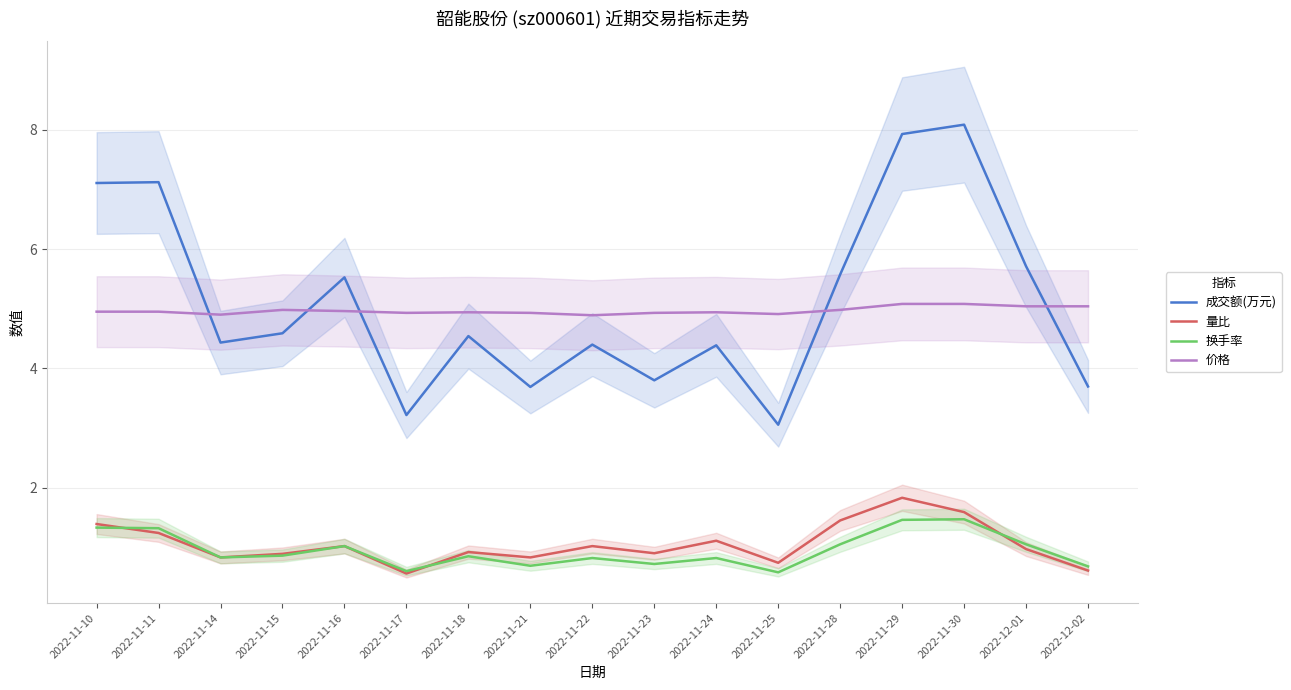

What is the label of the 17th point from the right?

2022-11-10